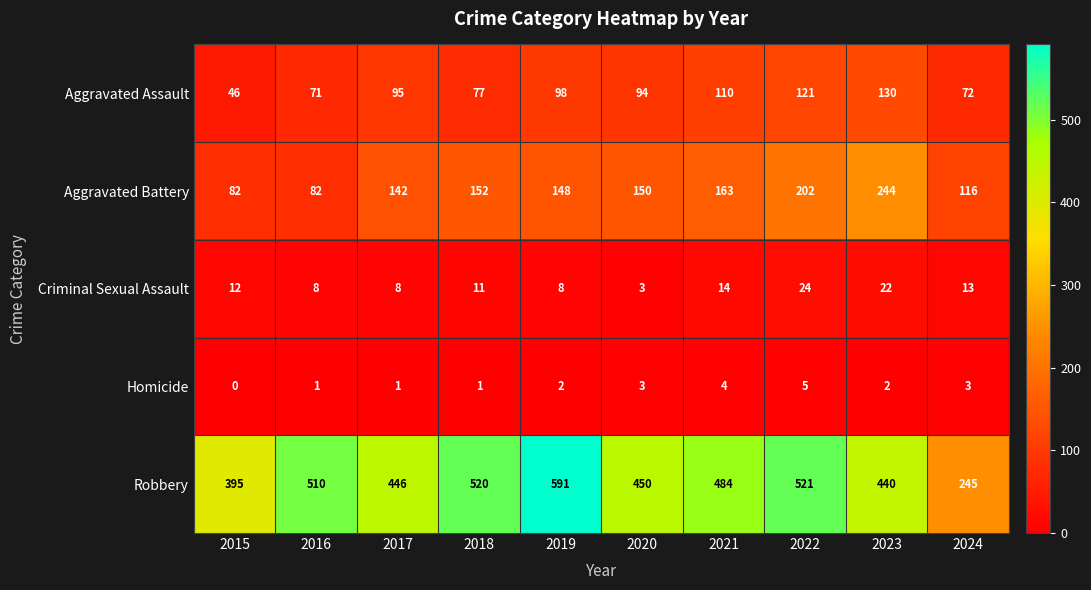

Between 2019 and 2024, which series saw the biggest shift?

Robbery